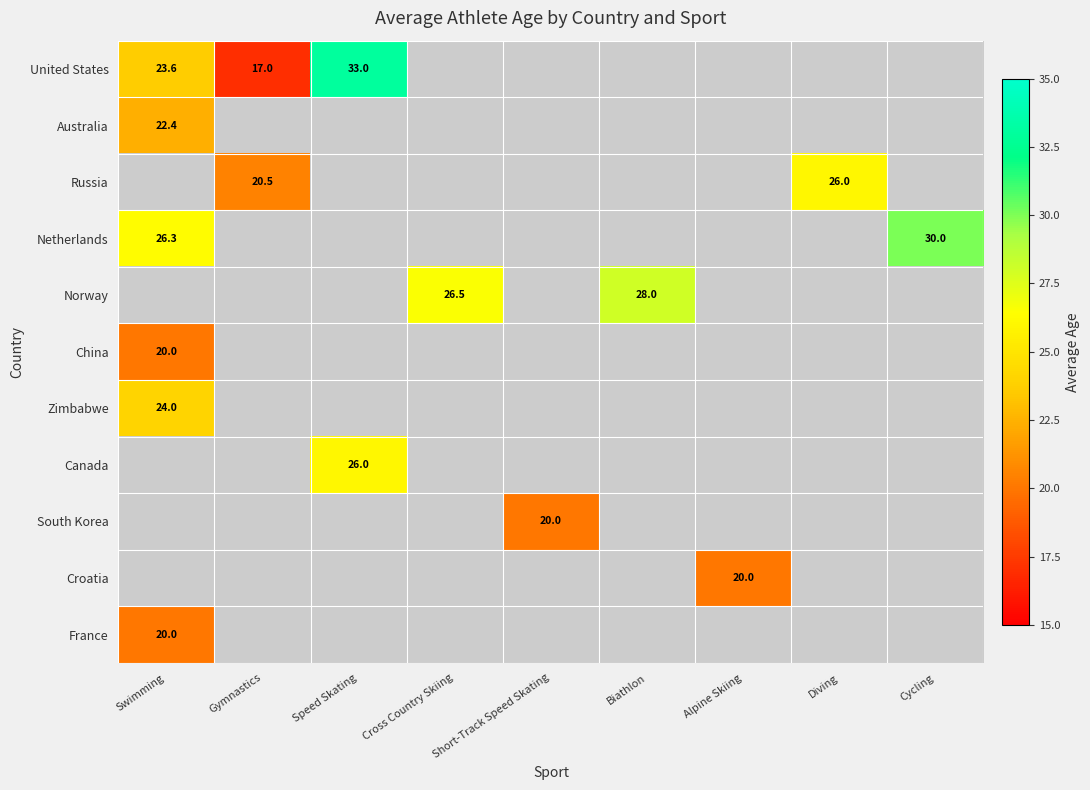

Is it true that Zimbabwe equals 36.8 at Swimming?

False